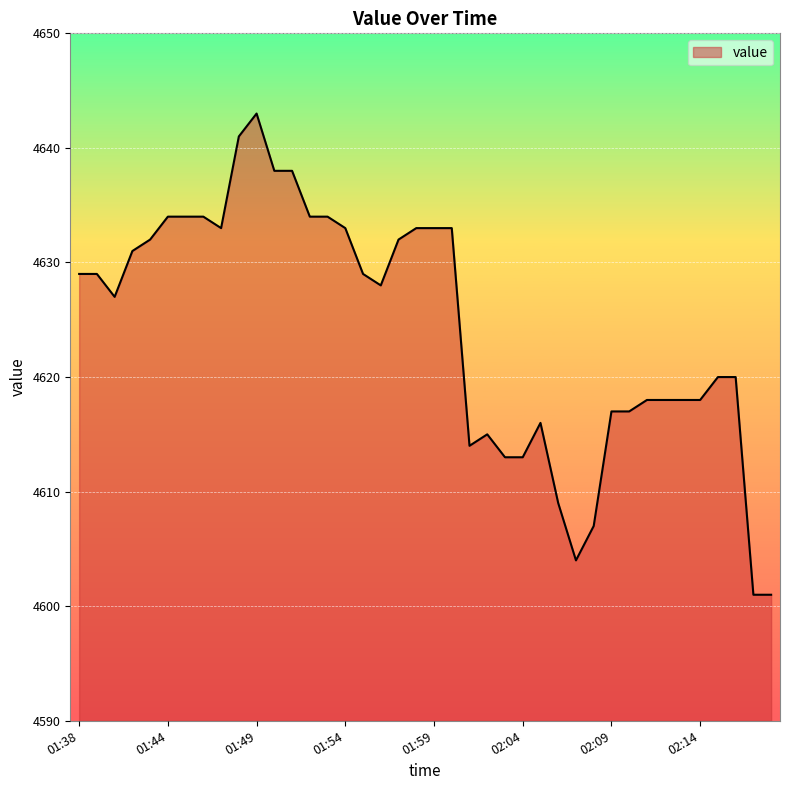

What is the greatest value displayed?

4643